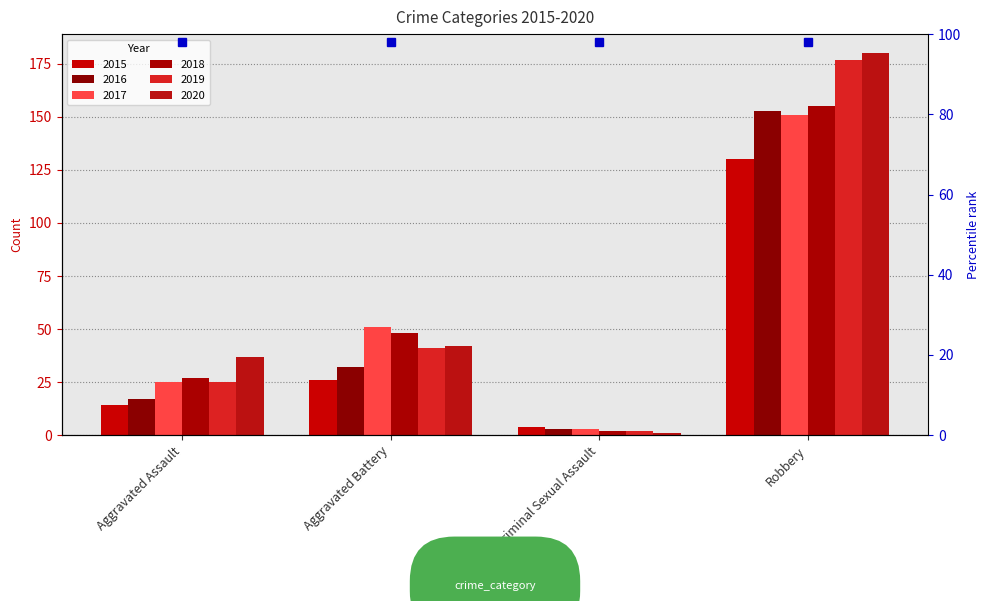

Between Aggravated Assault and Criminal Sexual Assault, which is larger?

Aggravated Assault